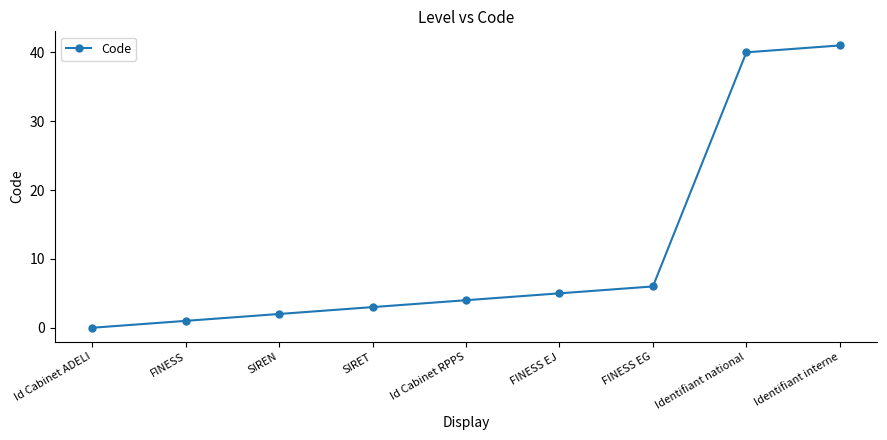

What is the change in value from Id Cabinet RPPS to FINESS EJ?

+1